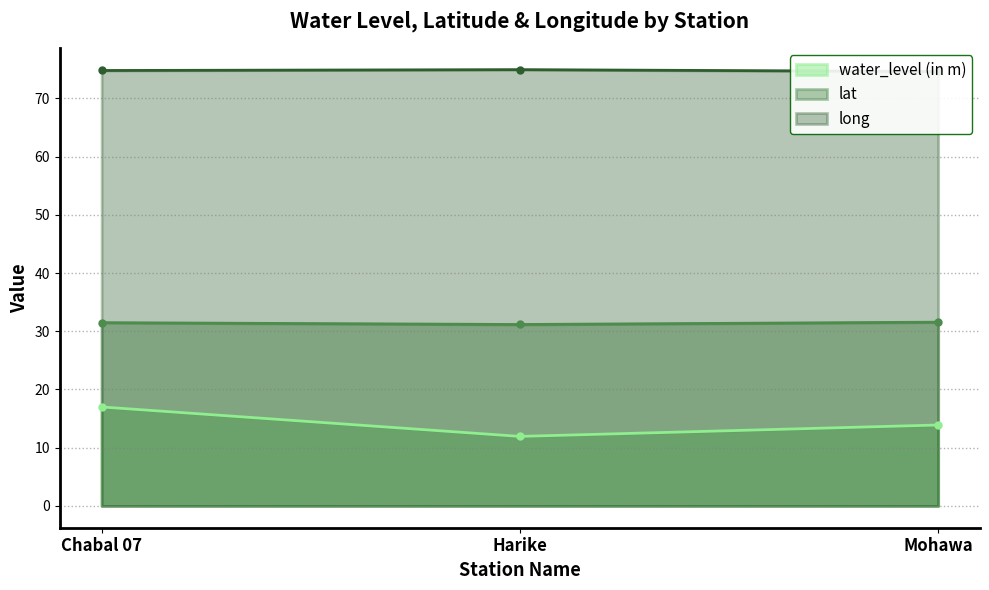

Does the chart display data point markers on the line(s)?

Yes